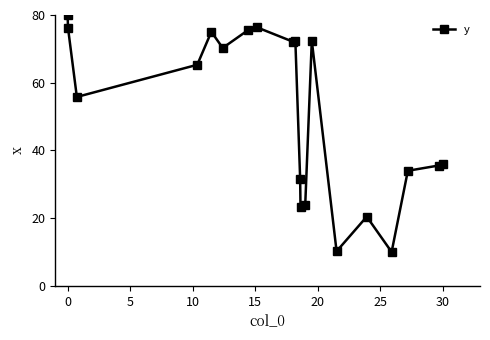

What is the greatest value displayed?

80.0